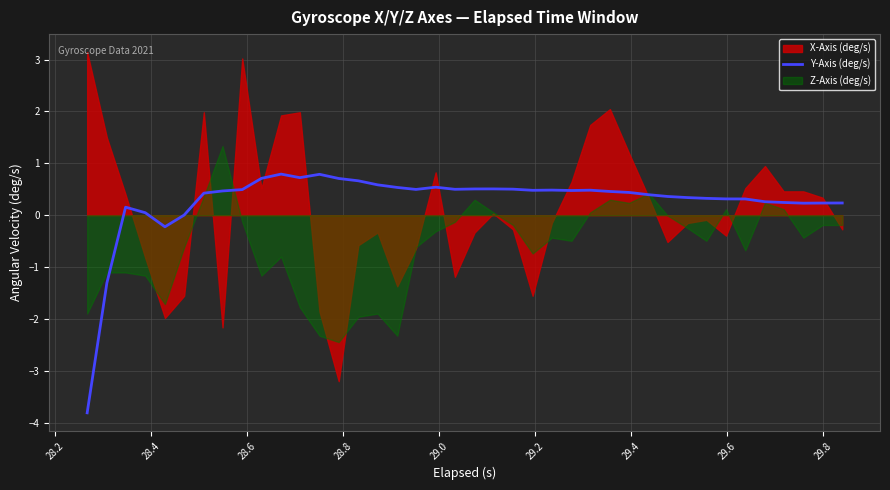

What is the smallest value displayed?

-3.8